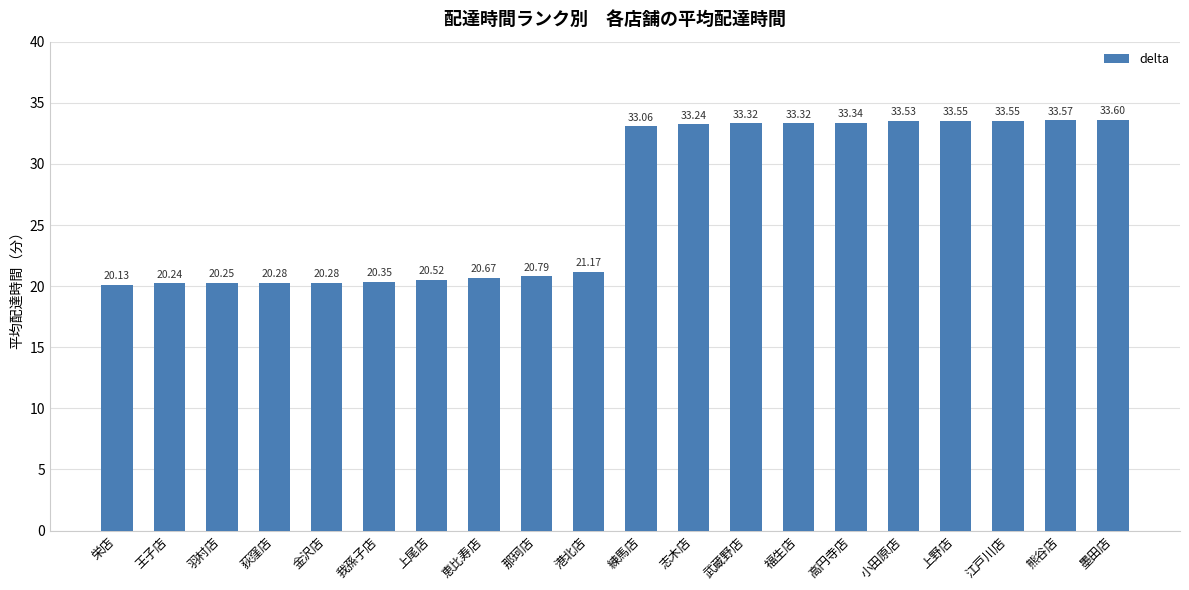

What is the value of the 2nd bar from the left?

20.2